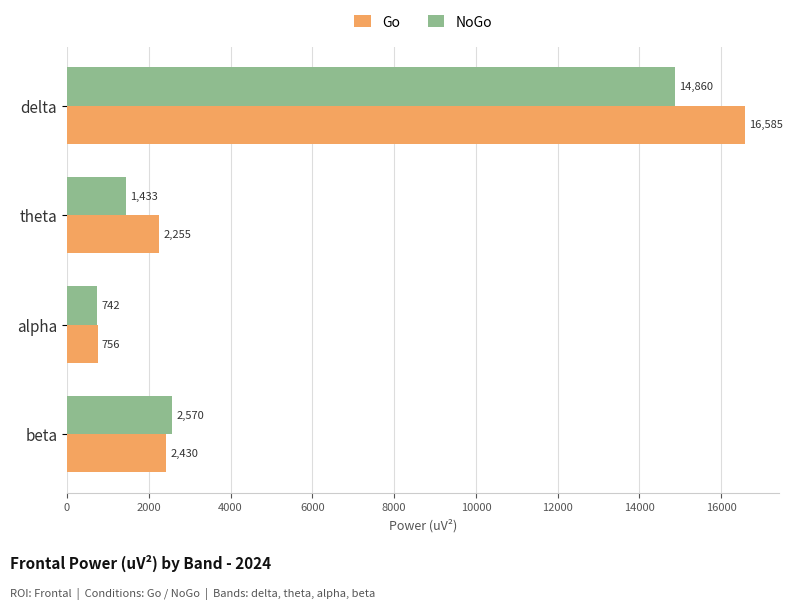

Which series has the largest range (max minus min)?

Go